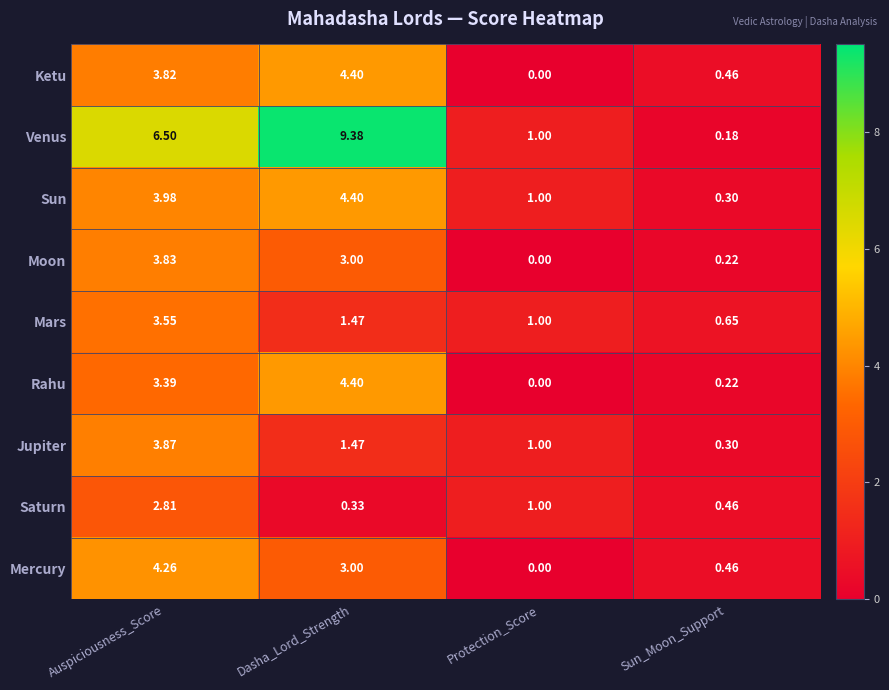

Where is Rahu nearest to the value 2?

Auspiciousness_Score